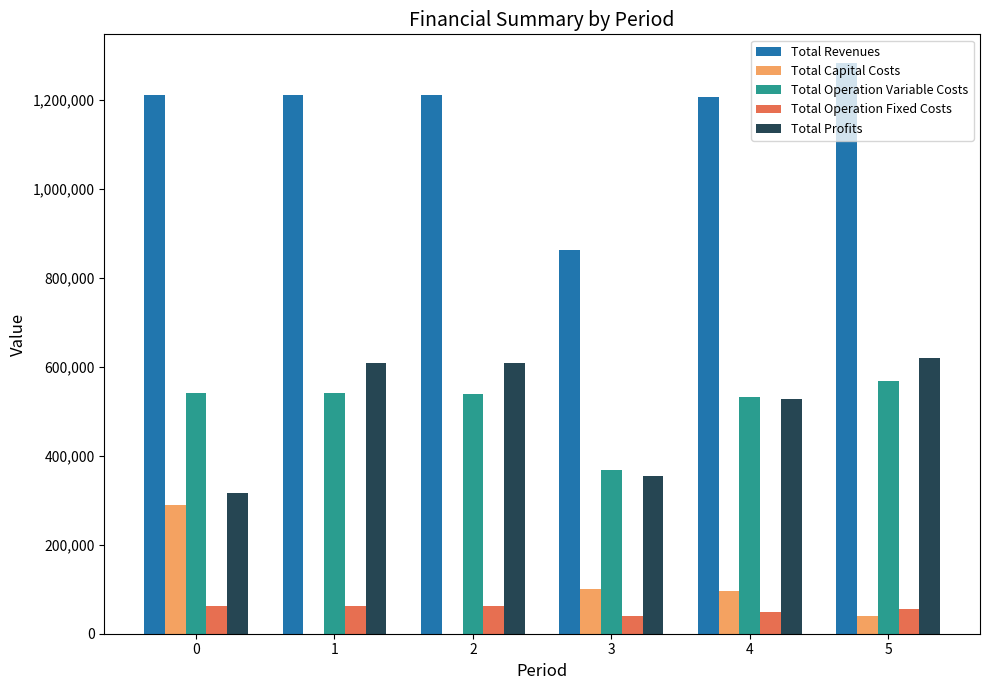

What is the sum of all Total Operation Fixed Costs values?

328042.9